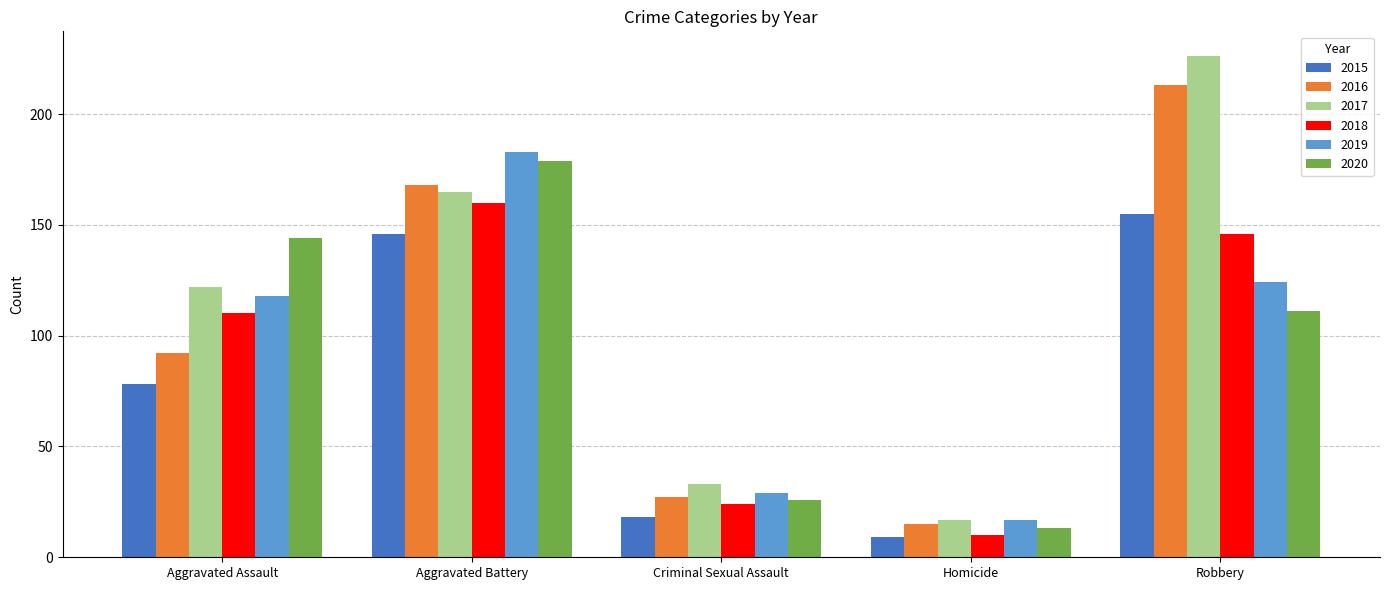

The 2018 series shows 146 at Robbery. True or false?

True